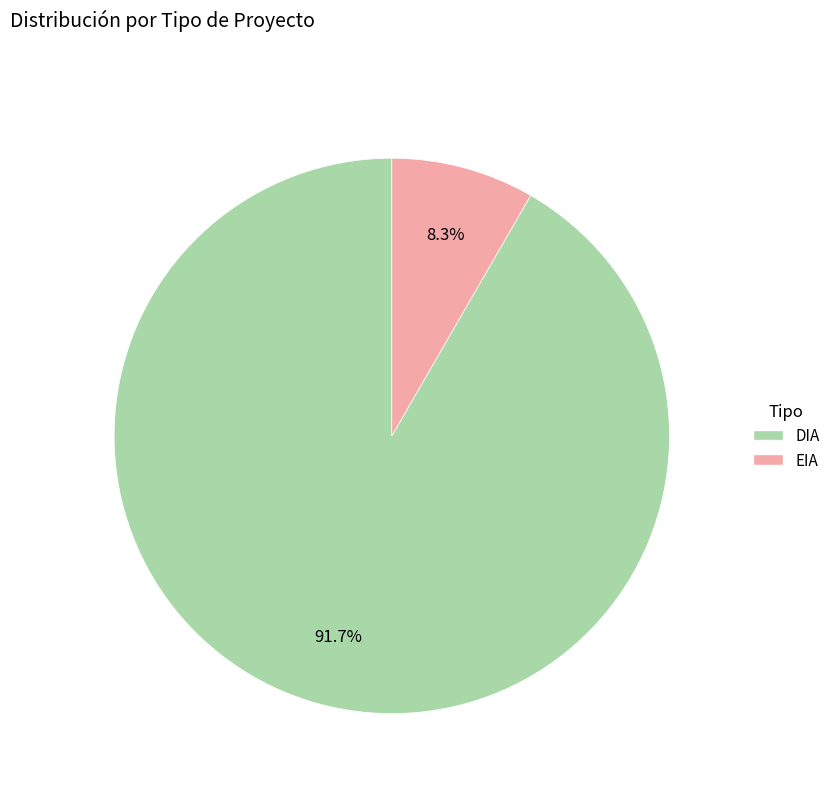

What is the total percentage of EIA and DIA?

100.0%